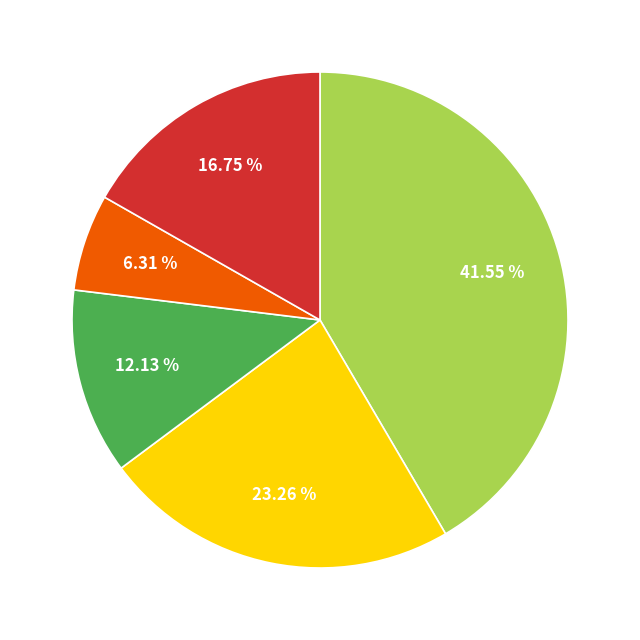

To the nearest percent, what is the difference between the largest and smallest slice percentages?

35%